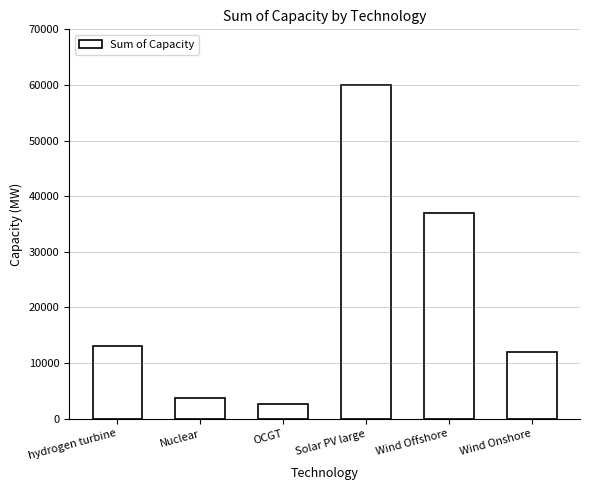

What is the change in value from Nuclear to OCGT?

-1000